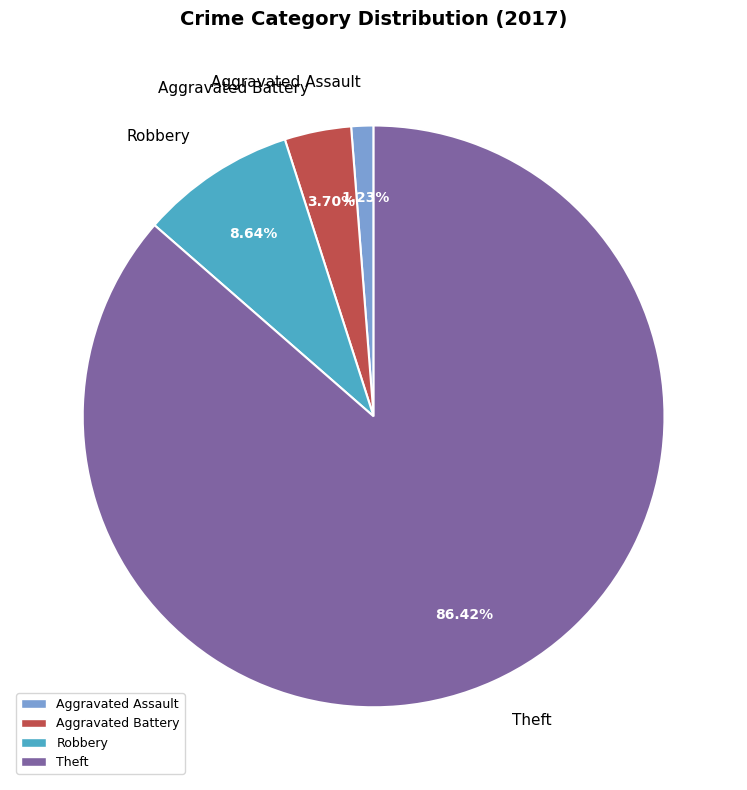

Which category has the smallest portion of the pie?

Aggravated Assault